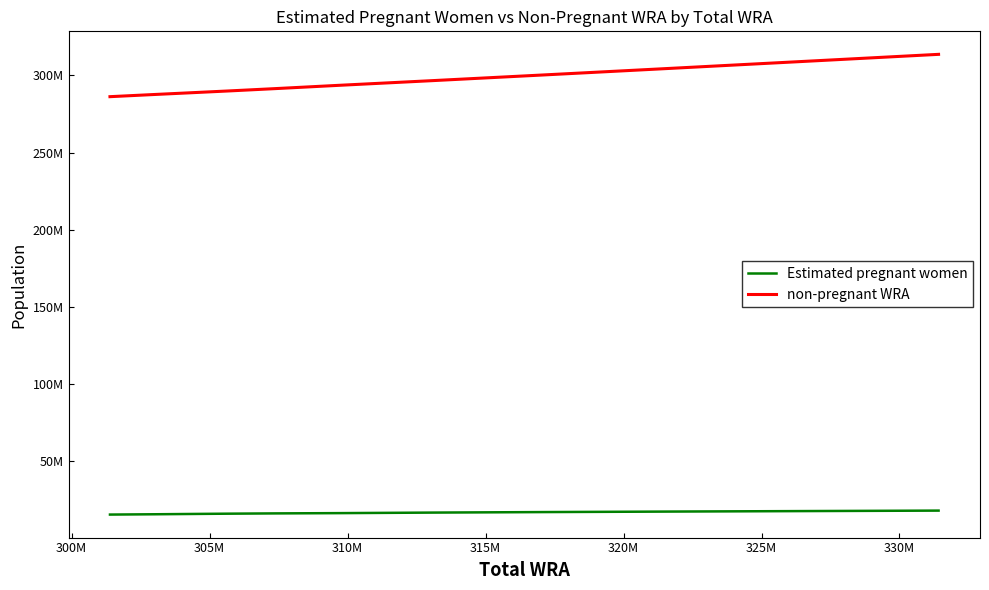

At how many categories does at least one series exceed 137121760?

11